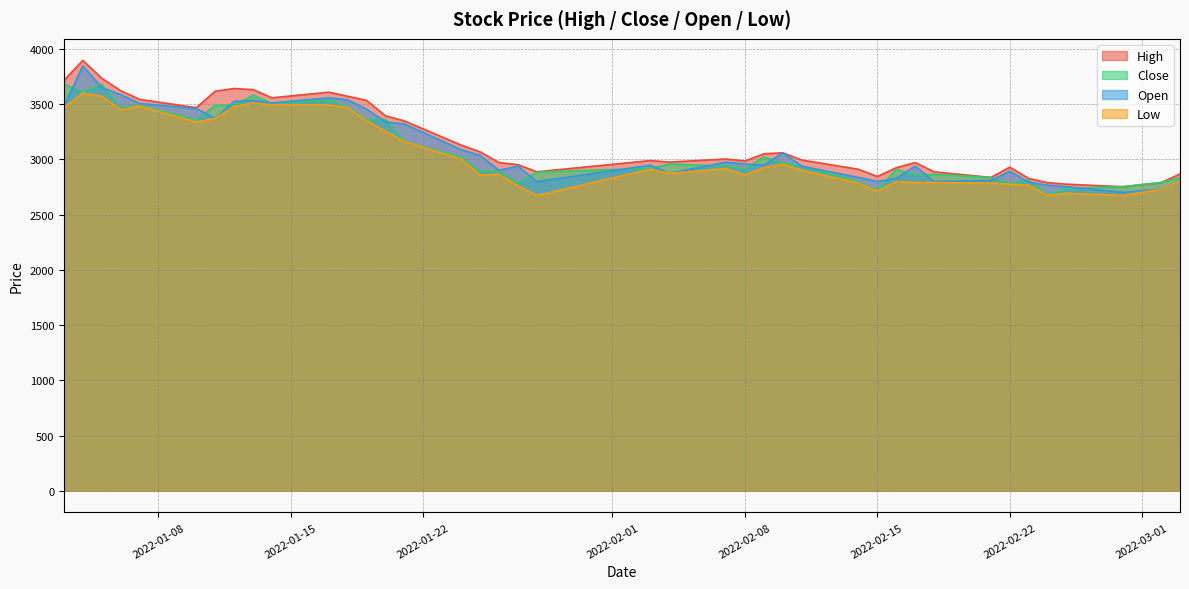

What is the maximum value shown in the chart?

3897